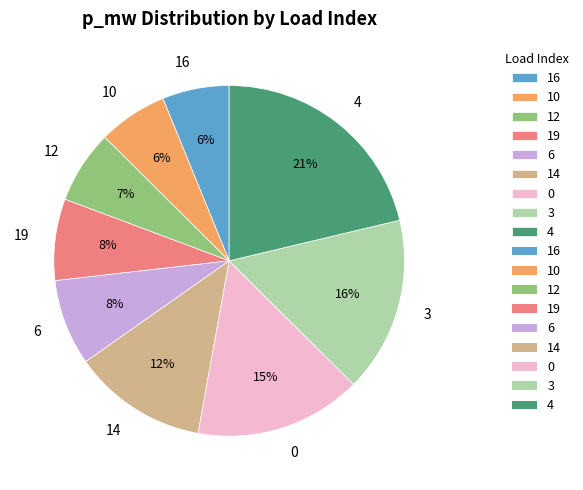

The 12 slice represents 7% of the pie. True or false?

True